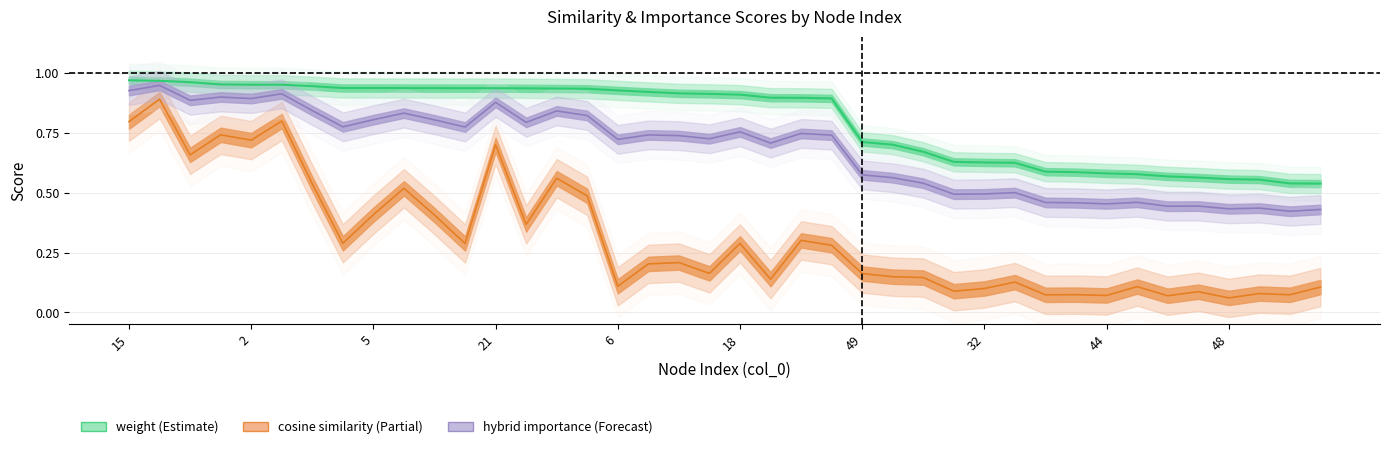

What is the value of the hybrid_importance point at the 7th from the left?

0.8